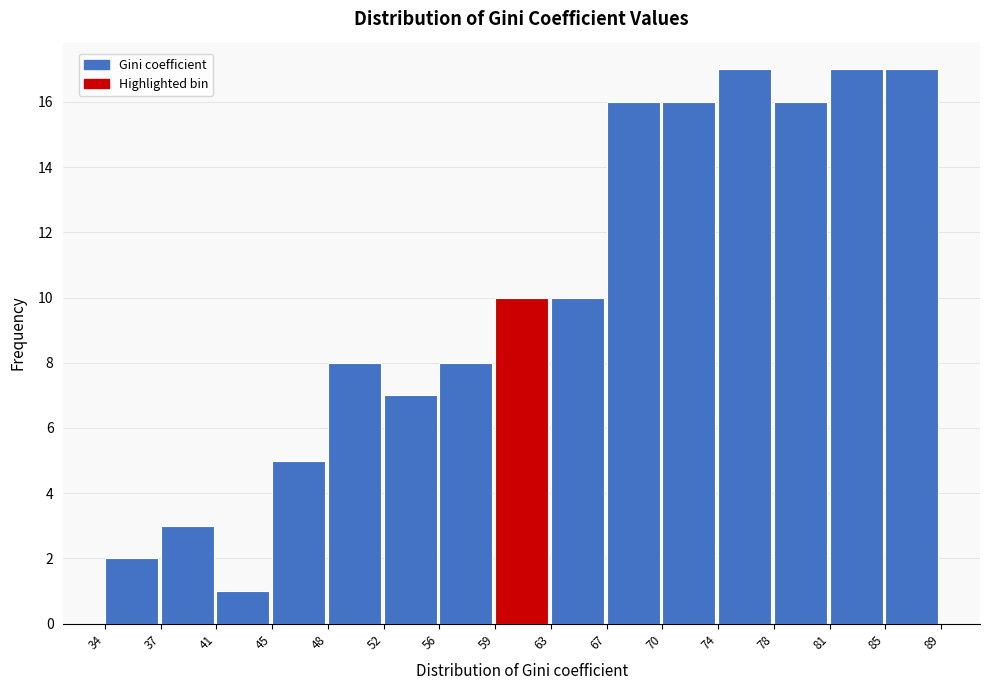

Reading left to right, list every bar in this chart as the range it spans on the x-axis followed by its height. The values are not printed on the chart, so give them approximately, as read against the axis.

34 to 37: 2
37 to 41: 3
41 to 45: 1
45 to 48: 5
48 to 52: 8
52 to 56: 7
56 to 59: 8
59 to 63: 10
63 to 67: 10
67 to 70: 16
70 to 74: 16
74 to 78: 17
78 to 81: 16
81 to 85: 17
85 to 89: 17